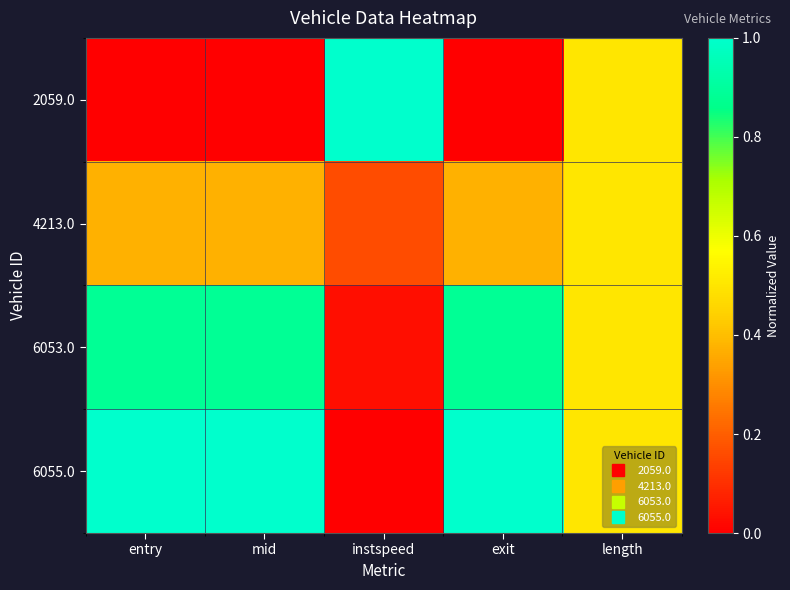

What is the spread (max minus min) of values at instspeed?

1.0